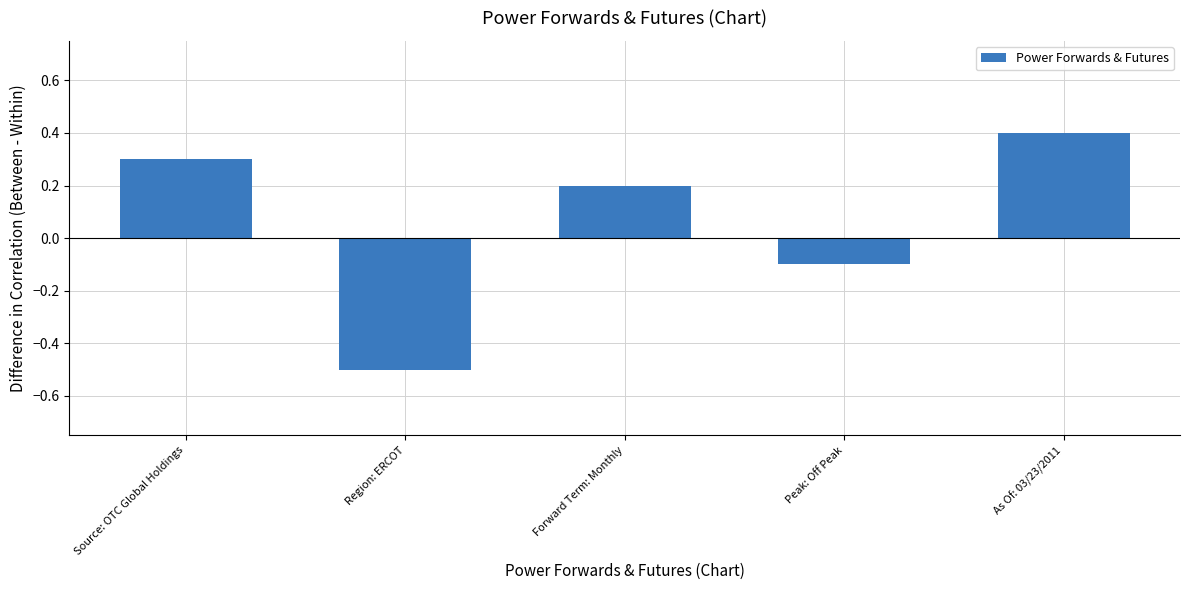

What is the difference between the values at As Of: 03/23/2011 and Region: ERCOT?

0.9